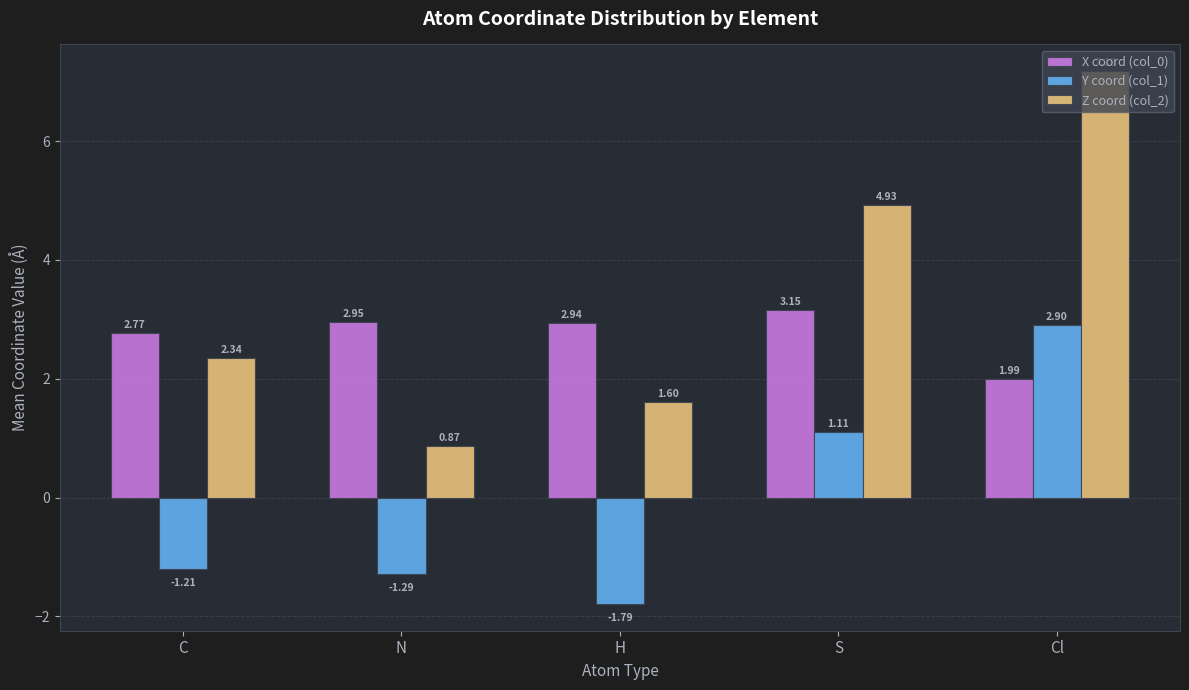

At S, list the series in order from smallest to largest.

Y coord (col_1), X coord (col_0), Z coord (col_2)